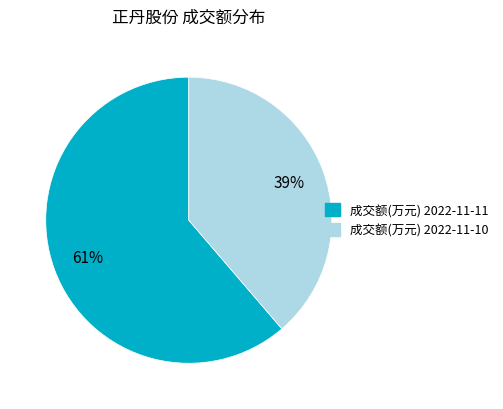

To the nearest percent, what is the combined percentage of 成交额(万元) 2022-11-11 and 成交额(万元) 2022-11-10?

100%